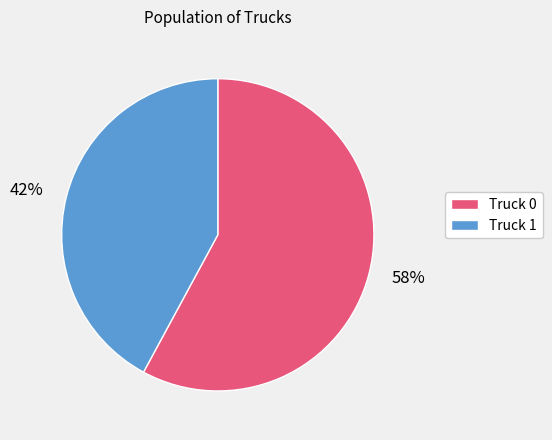

To the nearest percent, what is the difference between the largest and smallest slice percentages?

16%